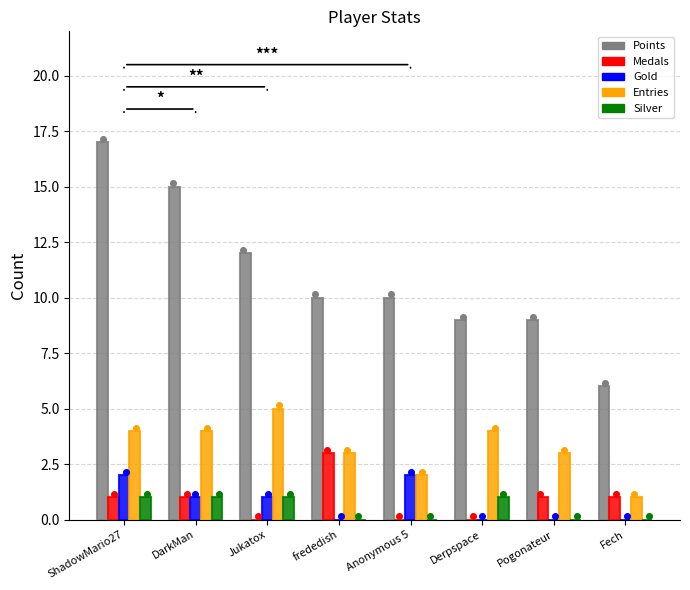

Which series reaches the minimum Y coordinate?

Medals